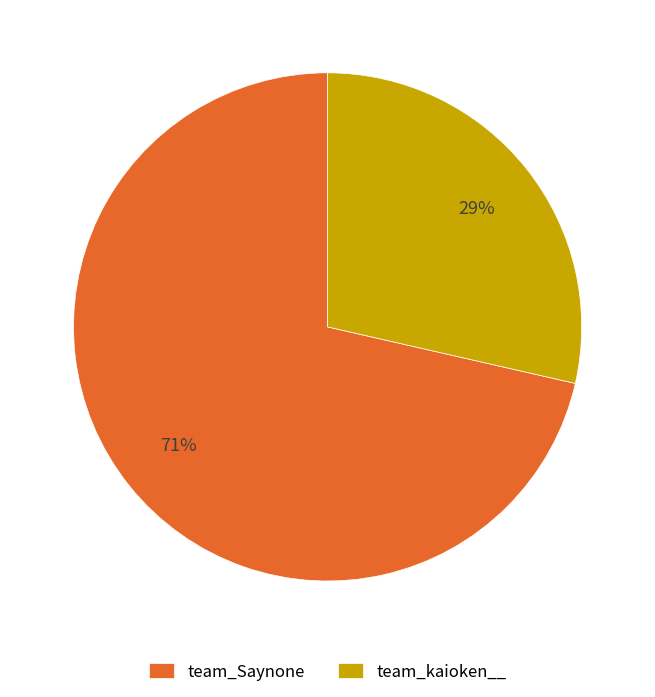

How many segments does this pie chart have?

2